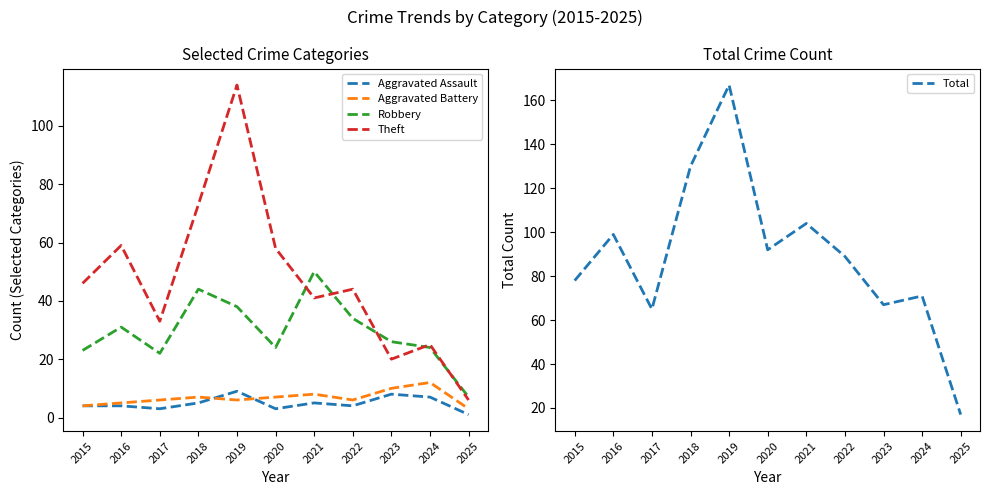

The value of Total at 2015 is 54. True or false?

False